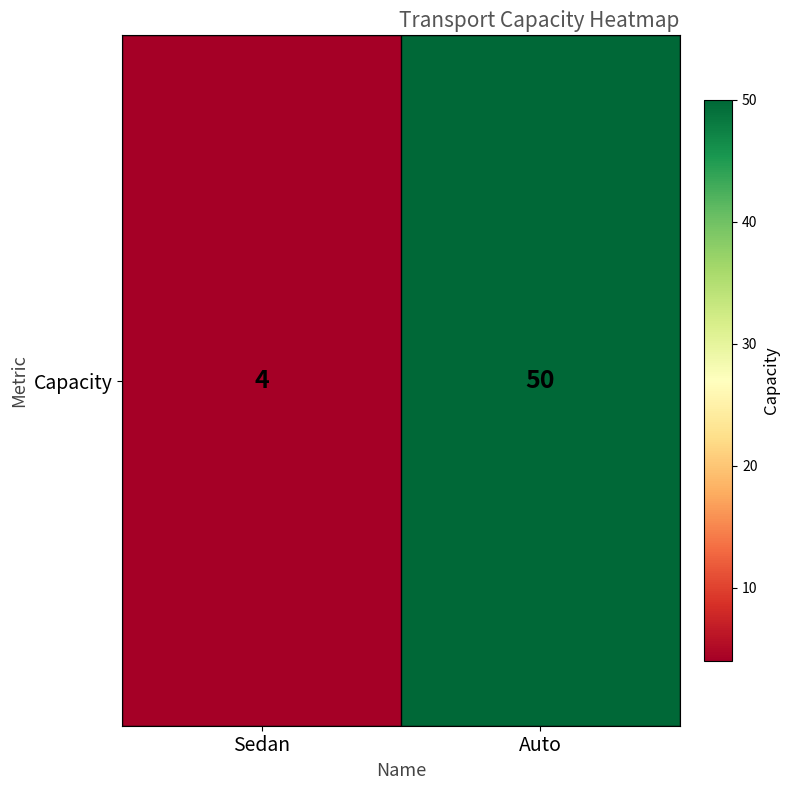

Which label corresponds to the largest value in the chart?

Auto